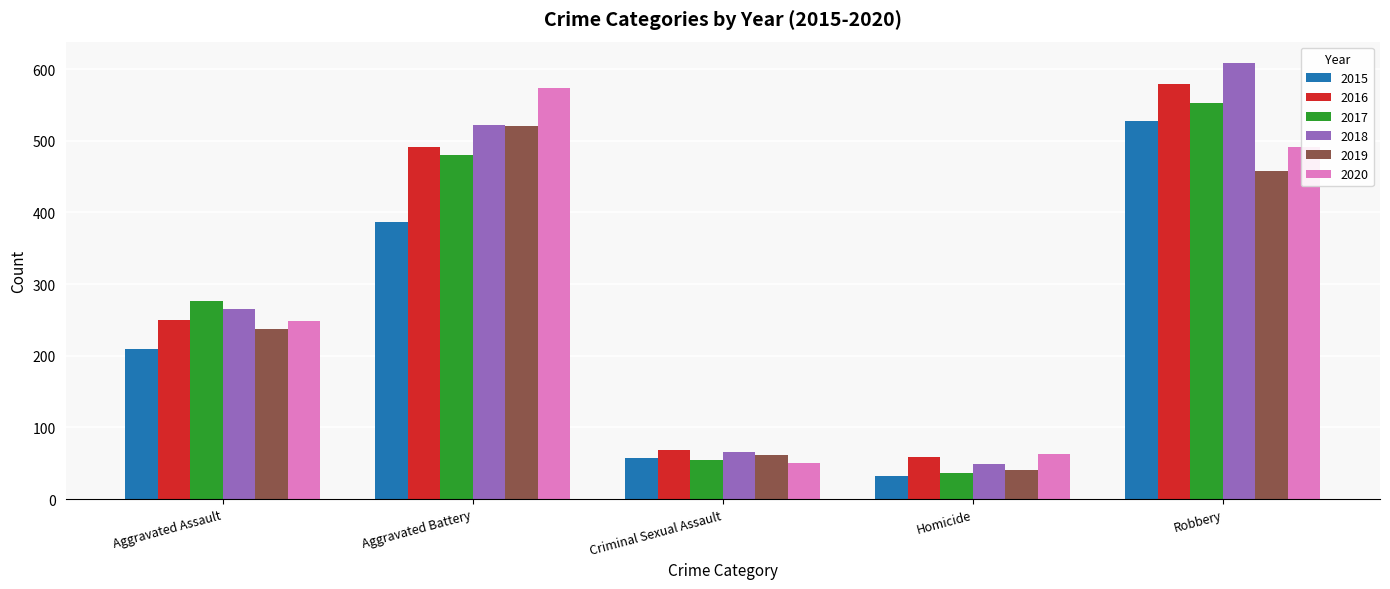

Reading left to right, extract all data points from this chart.

2015: Aggravated Assault=210	Aggravated Battery=387	Criminal Sexual Assault=58	Homicide=32	Robbery=527
2016: Aggravated Assault=250	Aggravated Battery=491	Criminal Sexual Assault=69	Homicide=59	Robbery=579
2017: Aggravated Assault=276	Aggravated Battery=480	Criminal Sexual Assault=55	Homicide=37	Robbery=553
2018: Aggravated Assault=265	Aggravated Battery=522	Criminal Sexual Assault=66	Homicide=49	Robbery=608
2019: Aggravated Assault=238	Aggravated Battery=520	Criminal Sexual Assault=62	Homicide=40	Robbery=458
2020: Aggravated Assault=249	Aggravated Battery=574	Criminal Sexual Assault=50	Homicide=63	Robbery=491